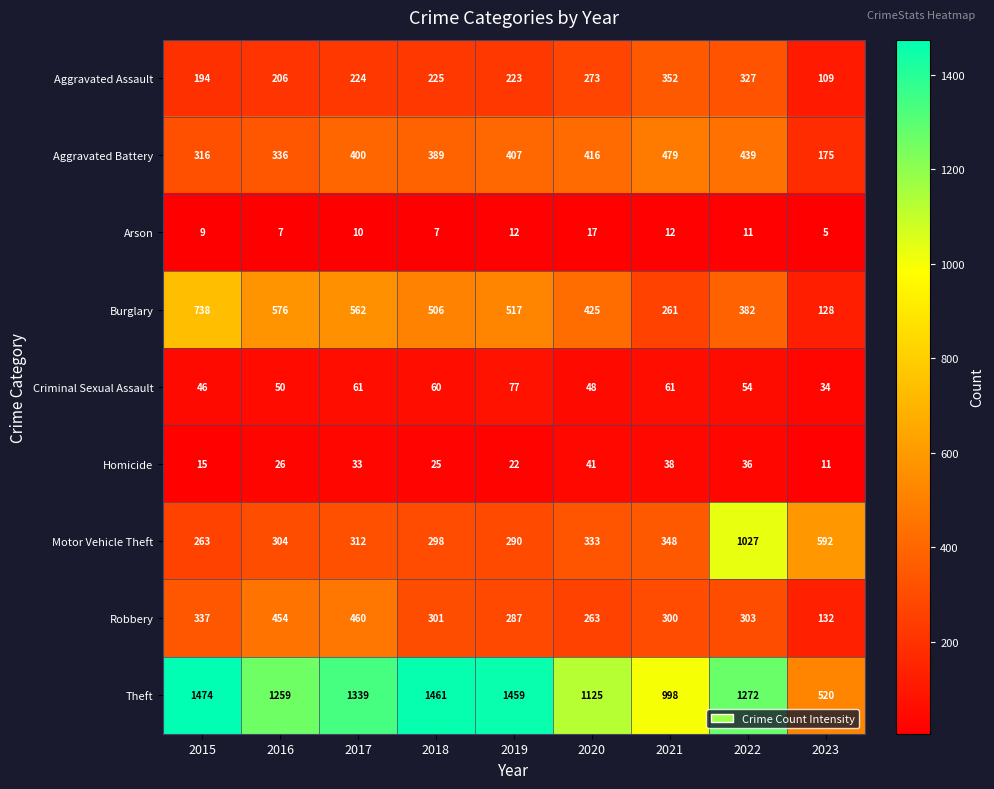

List the series in order of their peak value, highest first.

Theft, Motor Vehicle Theft, Burglary, Aggravated Battery, Robbery, Aggravated Assault, Criminal Sexual Assault, Homicide, Arson